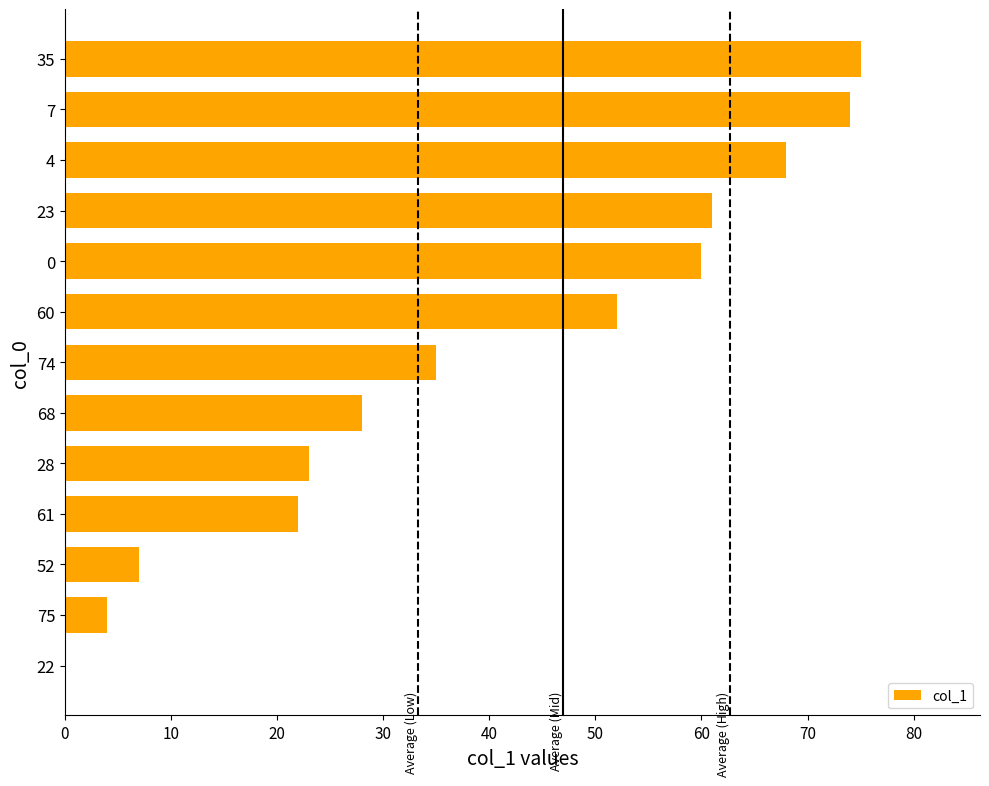

What is the change in value from 68 to 22?

-28